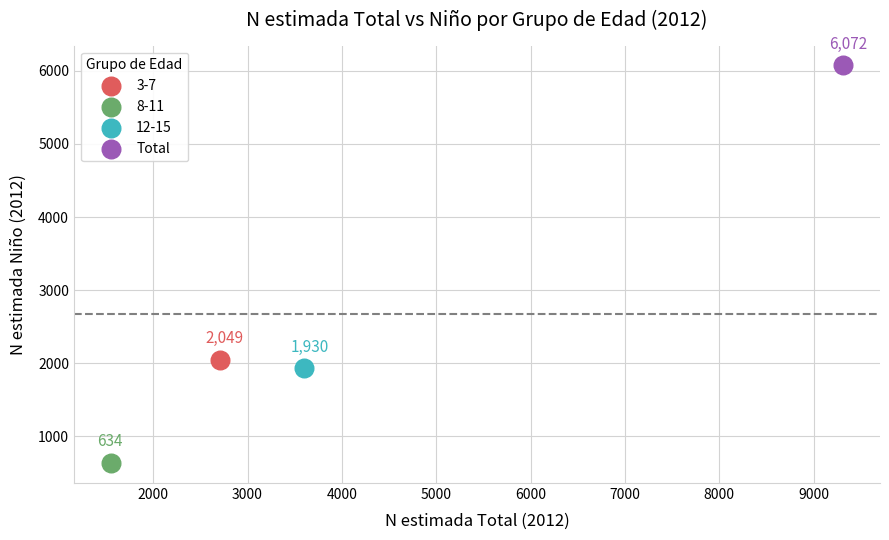

Which series reaches the maximum Y coordinate?

Total